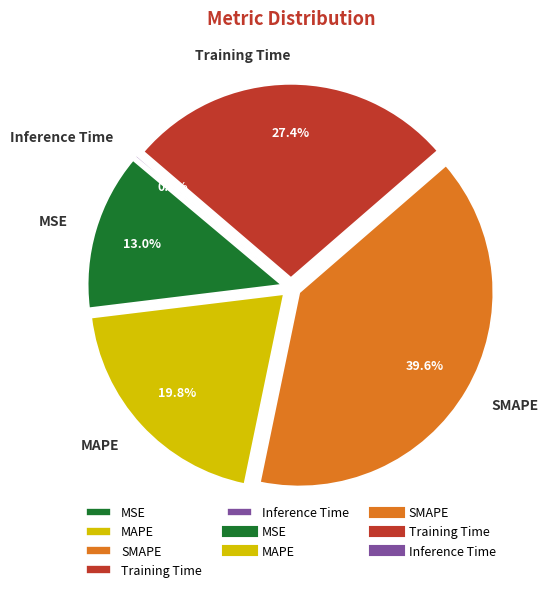

What percentage is NOT represented by Training Time?

72.6%